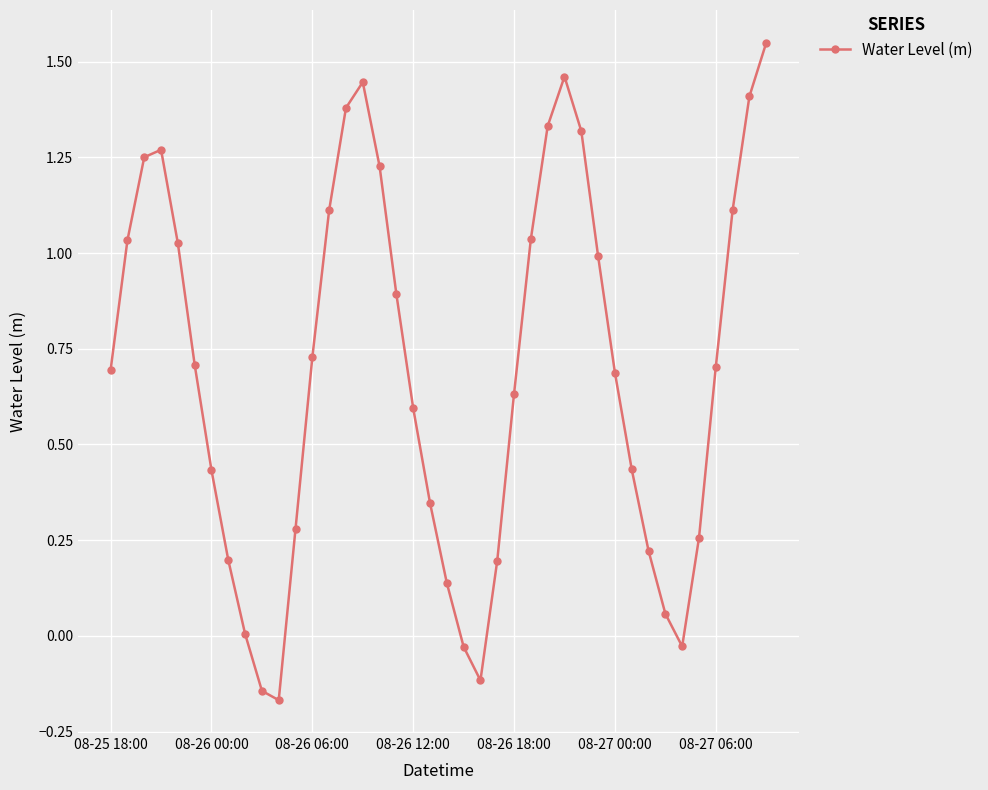

What is the difference between the second highest and minimum values?

1.6